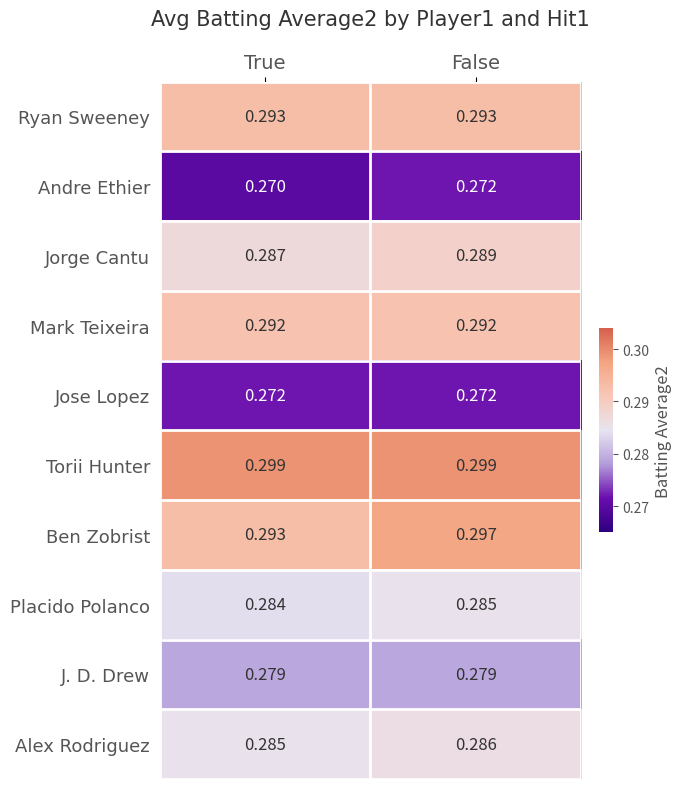

Which series has the largest total across all categories?

Torii Hunter